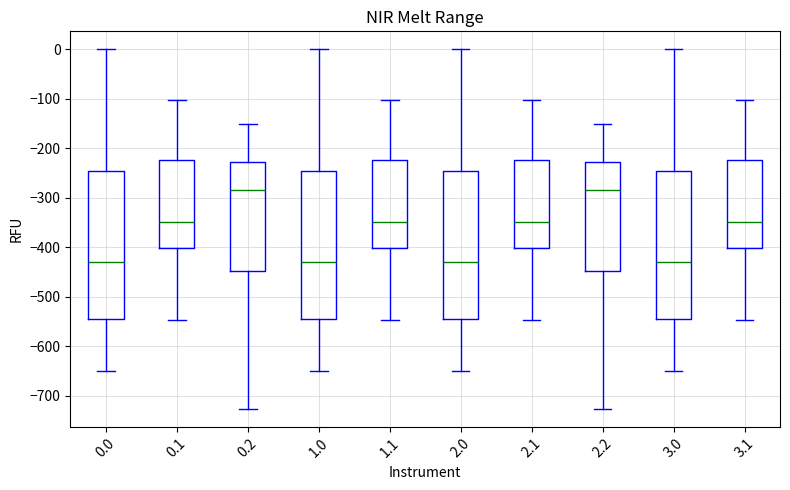

Reading left to right, transcribe this box plot: for each box, give where its median line is, the range the box spans, and where its two whiskers end, as read against the y-axis. The values are not printed on the chart, so give them approximately, as read against the axis.

0.0: median -430, box -540 to -250, whiskers -650 to 0
0.1: median -350, box -400 to -220, whiskers -550 to -100
0.2: median -280, box -450 to -230, whiskers -730 to -150
1.0: median -430, box -540 to -250, whiskers -650 to 0
1.1: median -350, box -400 to -220, whiskers -550 to -100
2.0: median -430, box -540 to -250, whiskers -650 to 0
2.1: median -350, box -400 to -220, whiskers -550 to -100
2.2: median -280, box -450 to -230, whiskers -730 to -150
3.0: median -430, box -540 to -250, whiskers -650 to 0
3.1: median -350, box -400 to -220, whiskers -550 to -100